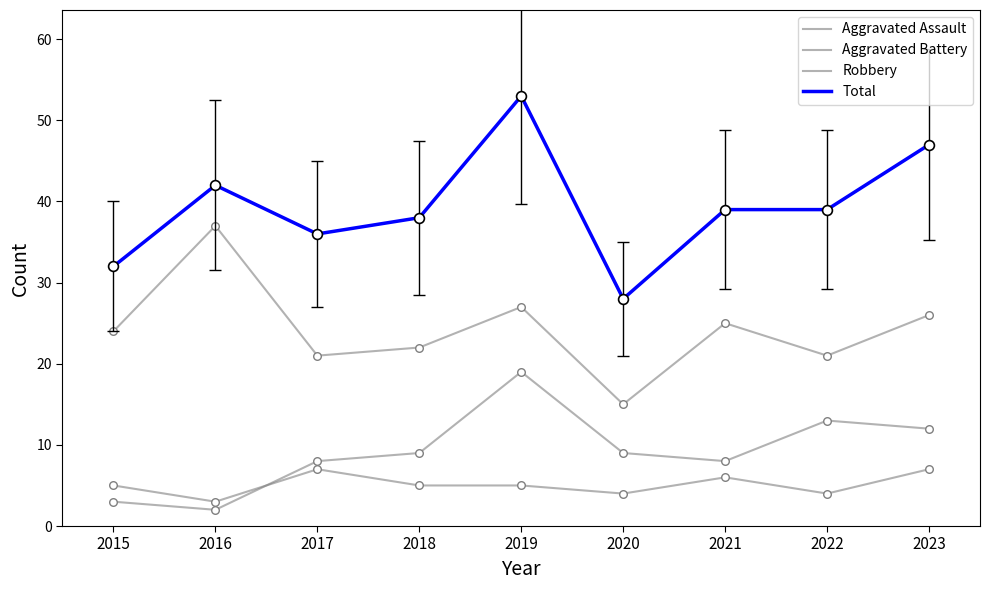

Is this an area chart (filled region under the line)?

No